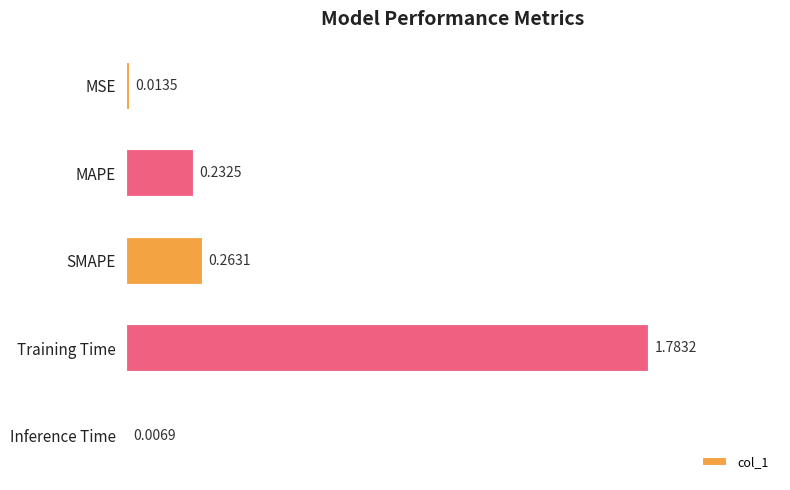

Does the chart contain any negative values?

No